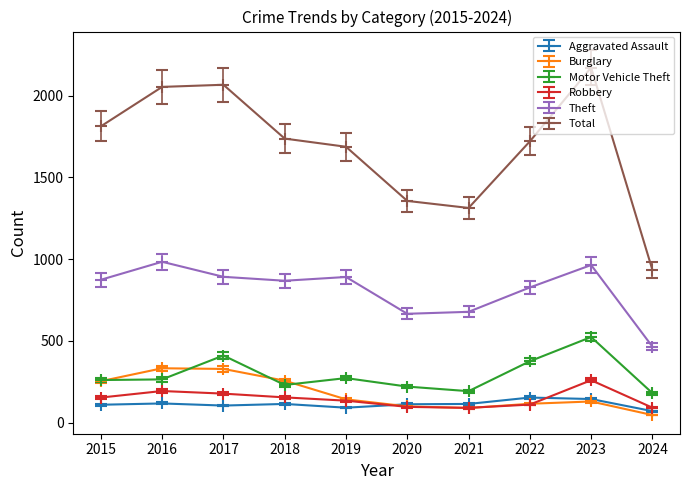

What is the difference between the Robbery values at 2024 and 2016?

102